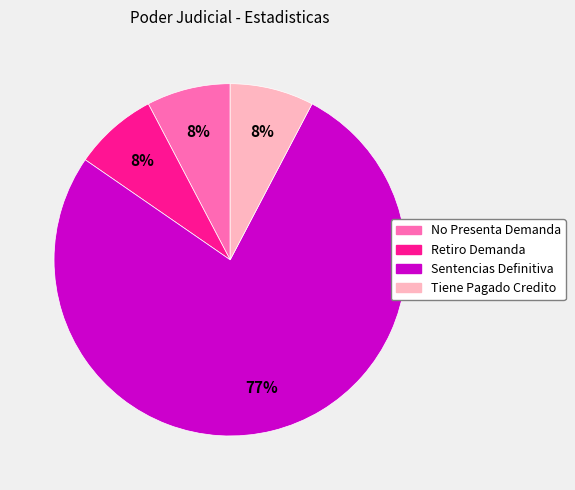

To the nearest percent, what portion does Retiro Demanda represent?

8%